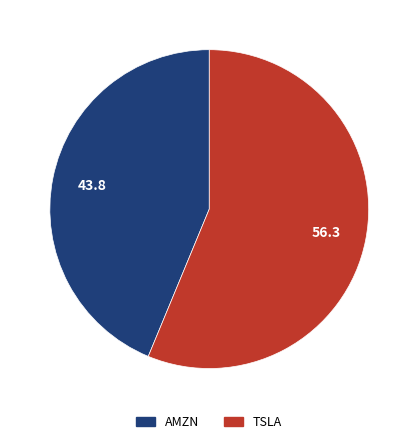

How many slices are in this pie chart?

2